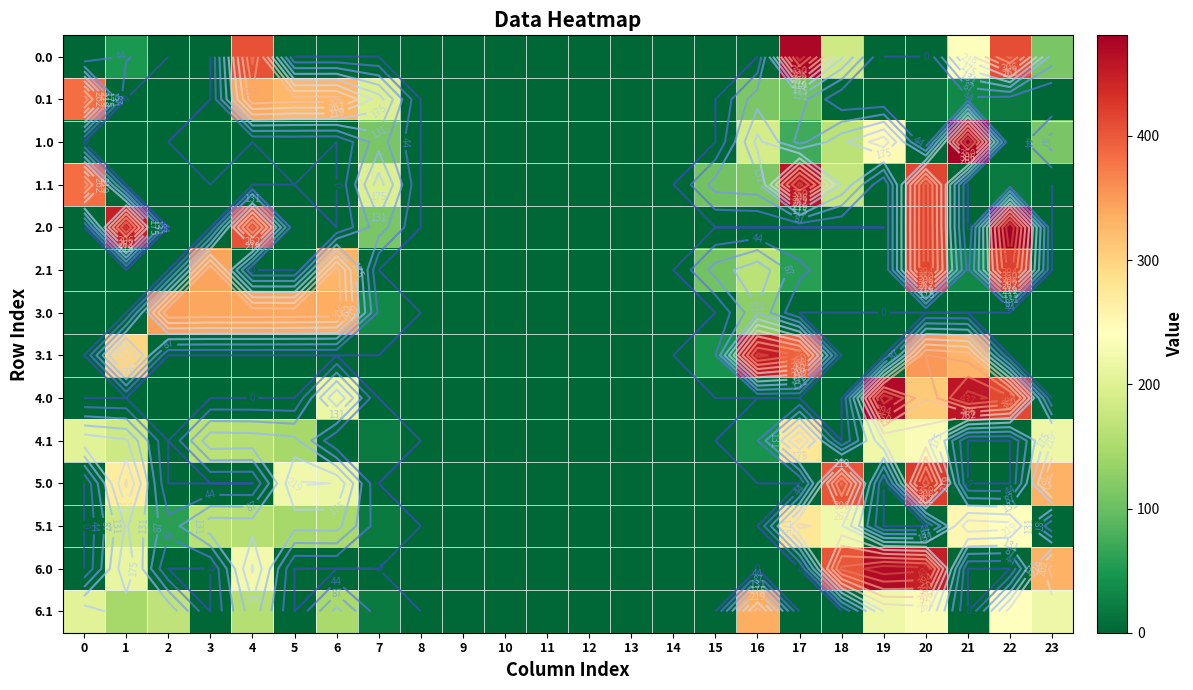

What is the sum of the 2.1 values at 1 and 16?

164.2